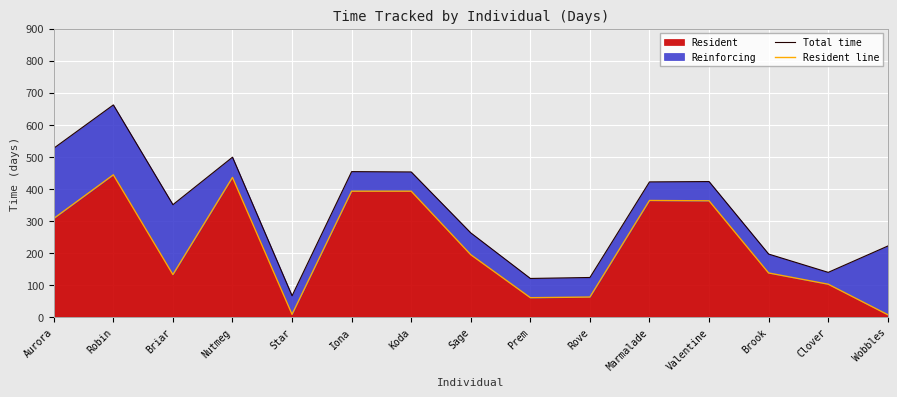

At how many categories does at least one series exceed 535?

1